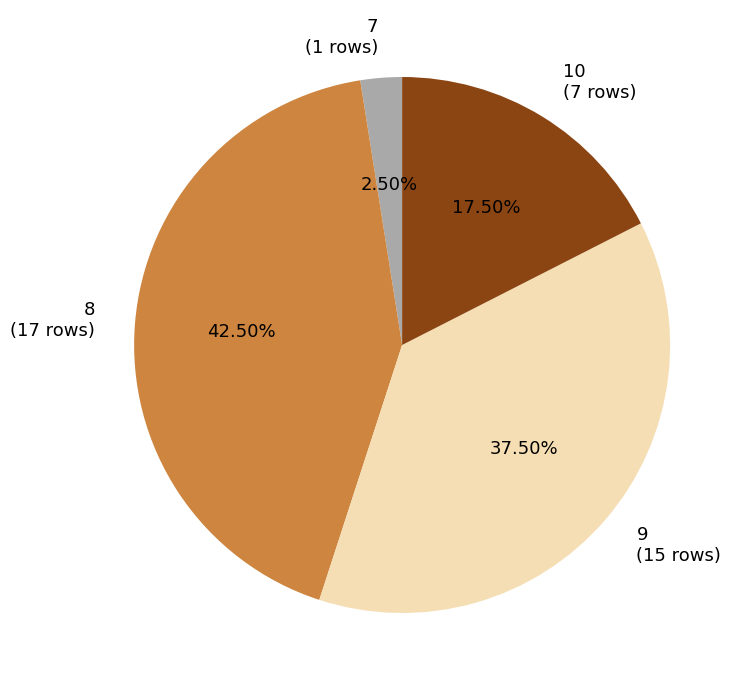

What is the ratio of the value at 9 to the value at 7?

15.0